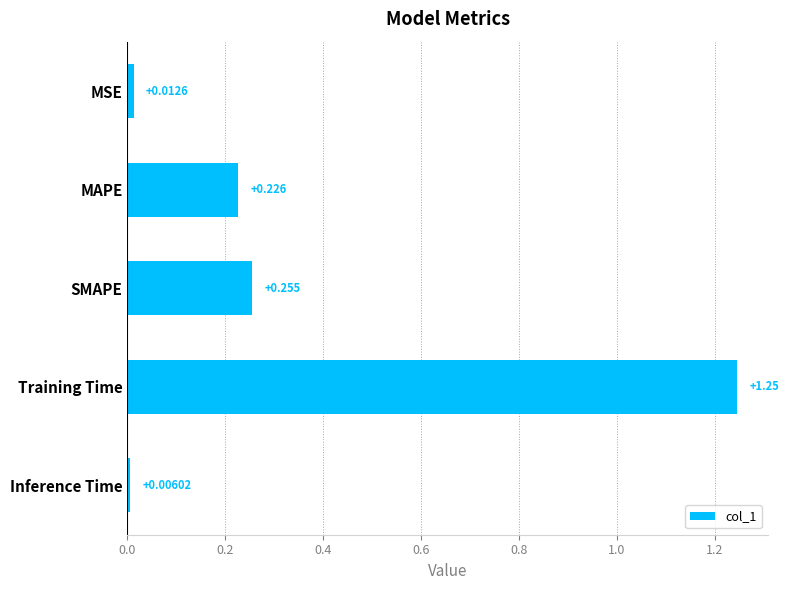

At which category does the chart reach its minimum across all series?

Inference Time